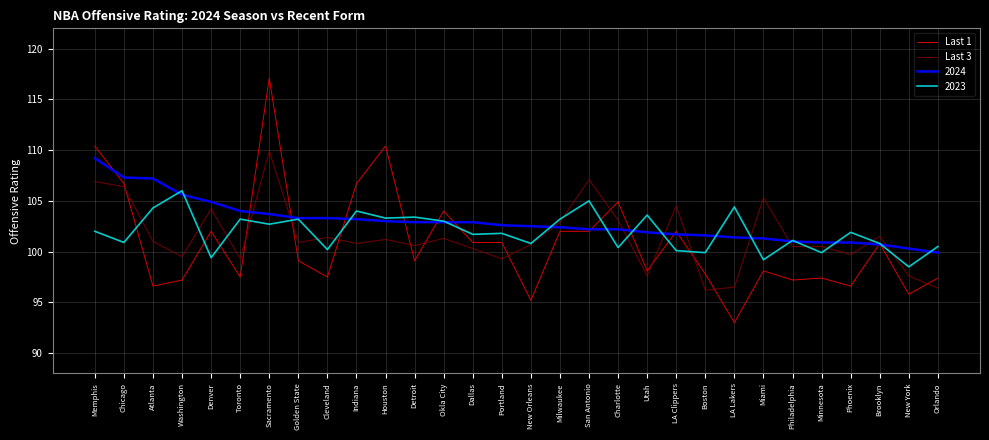

At which label does Last 3 reach its peak?

Sacramento